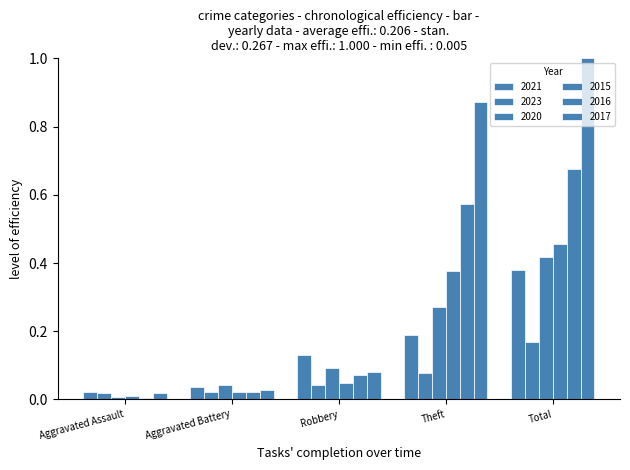

What is the approximate value of 2020 at Robbery?

0.1